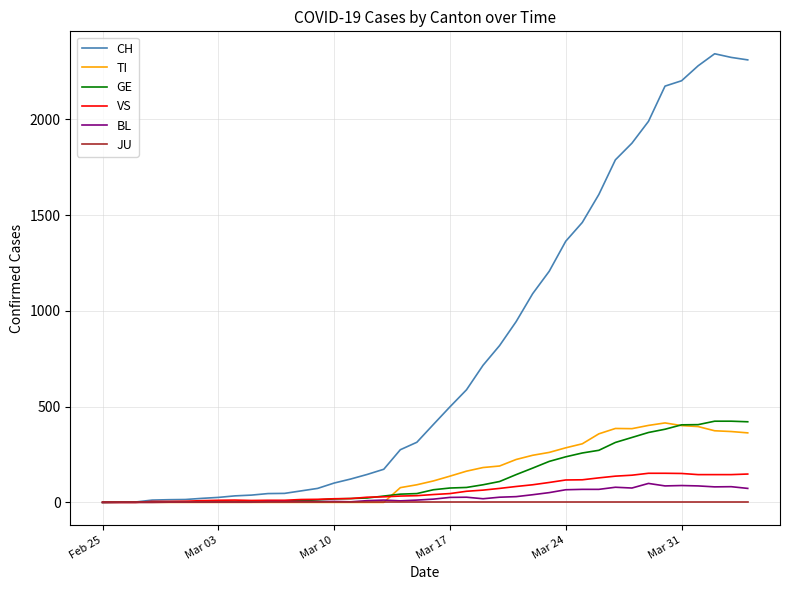

At how many categories does at least one series exceed 192?

22